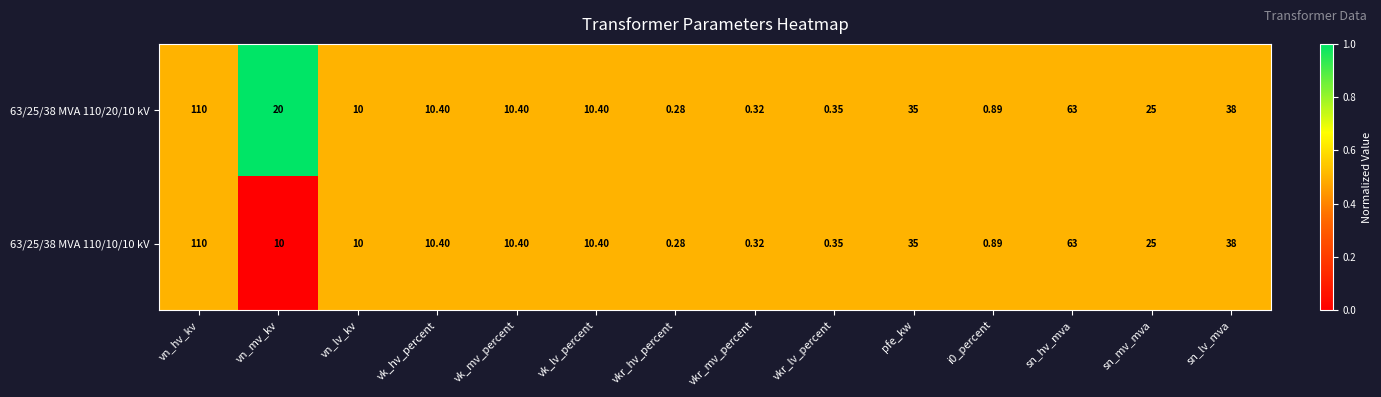

Where is 63/25/38 MVA 110/20/10 kV nearest to the value 55?

sn_hv_mva